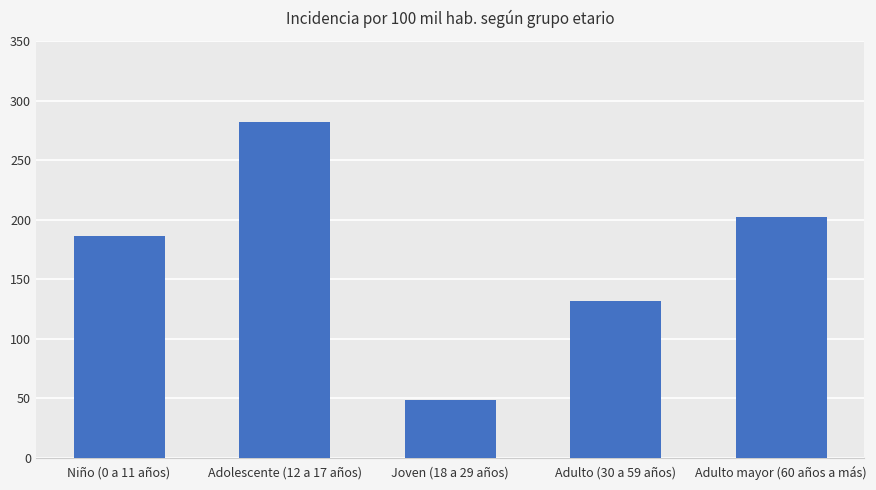

What is the change in value from Joven (18 a 29 años) to Adulto (30 a 59 años)?

+83.3